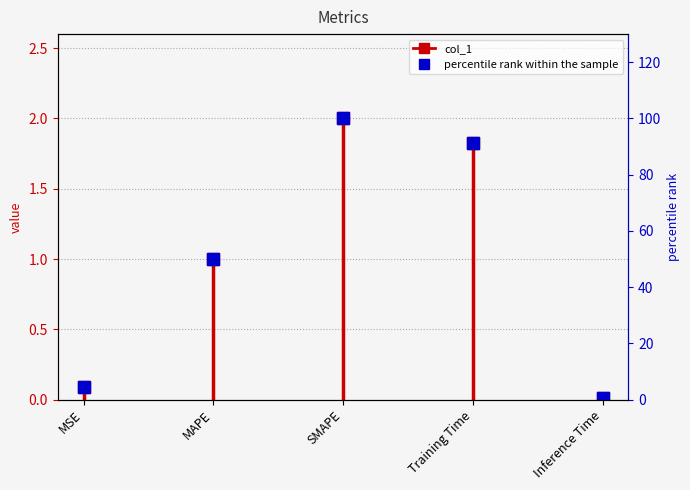

Count the number of data series in this chart.

1